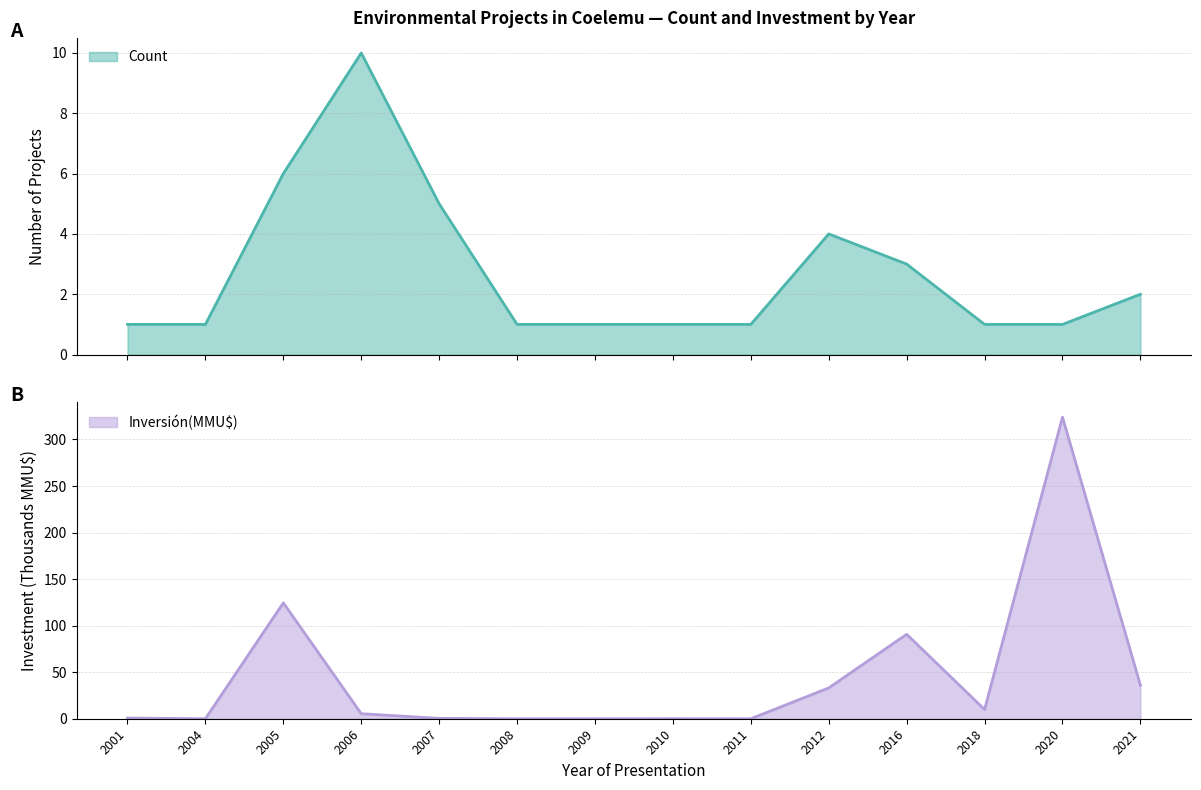

At which label does Inversión(MMU$) first exceed 5?

2005